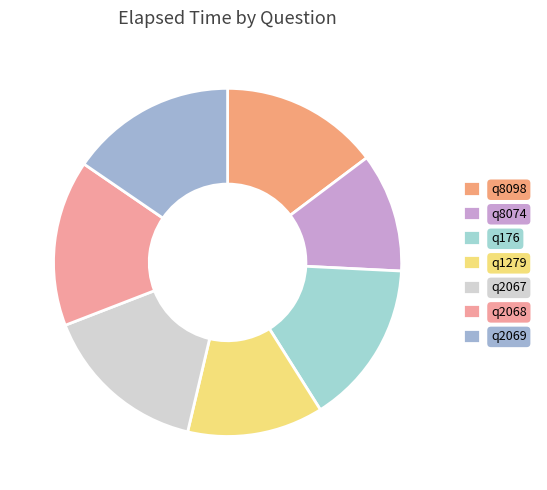

Combined, what portion of the pie is q8098 and q2069?

30.2%